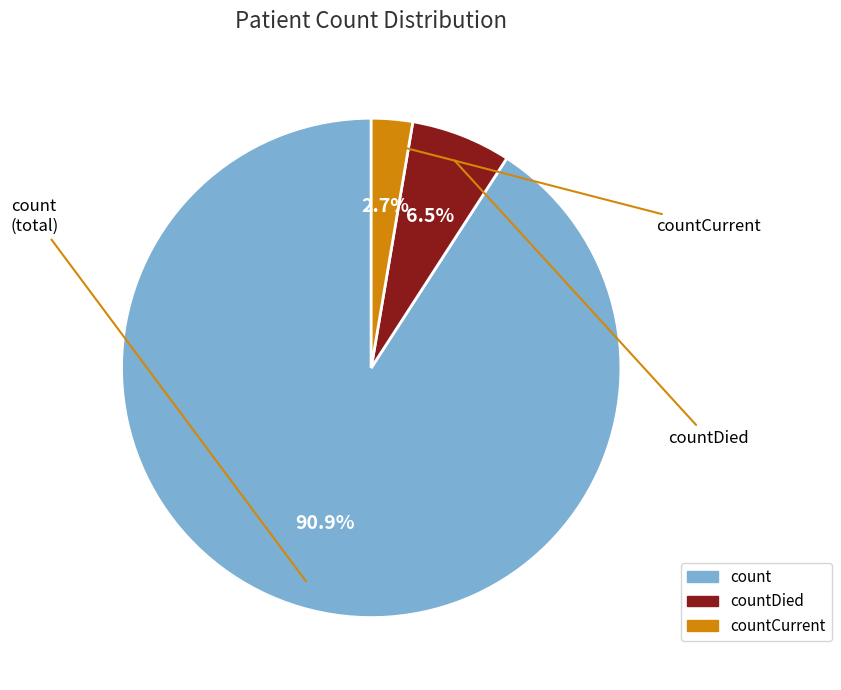

How many slices are in this pie chart?

3